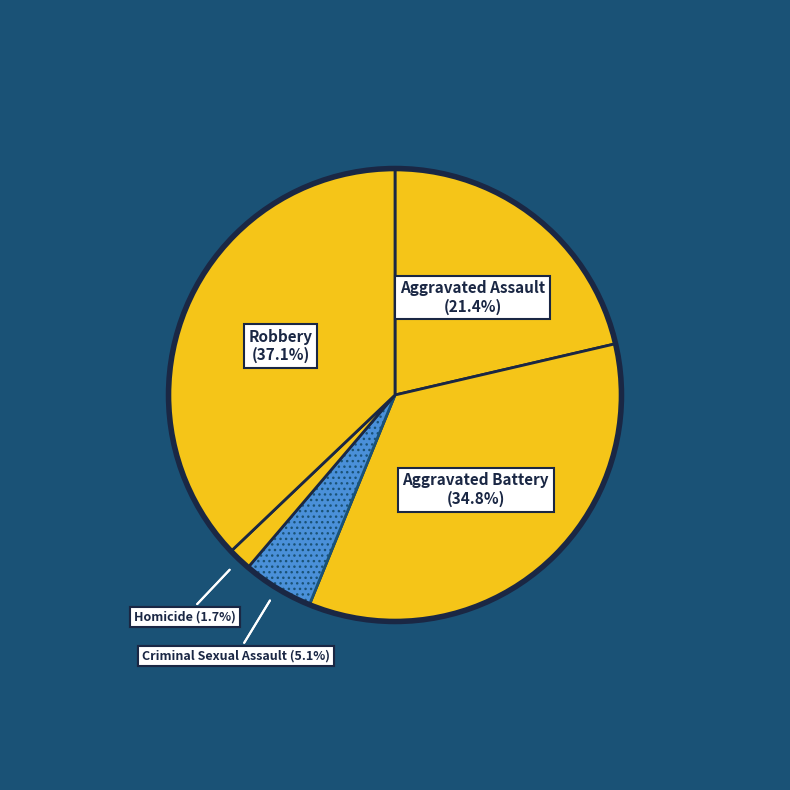

To the nearest percent, what is the combined percentage of Criminal Sexual Assault and Robbery?

42%